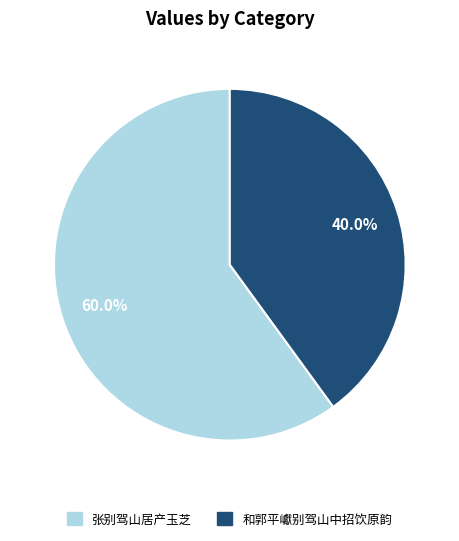

Between 和郭平巘别驾山中招饮原韵 and 张别驾山居产玉芝, which is larger?

张别驾山居产玉芝